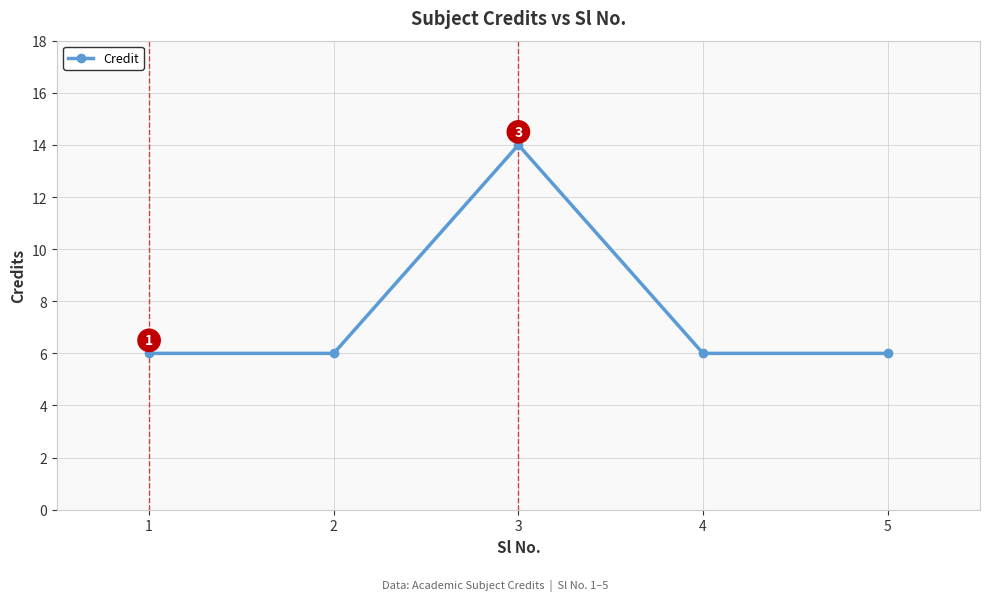

How many lines are shown in the chart?

1